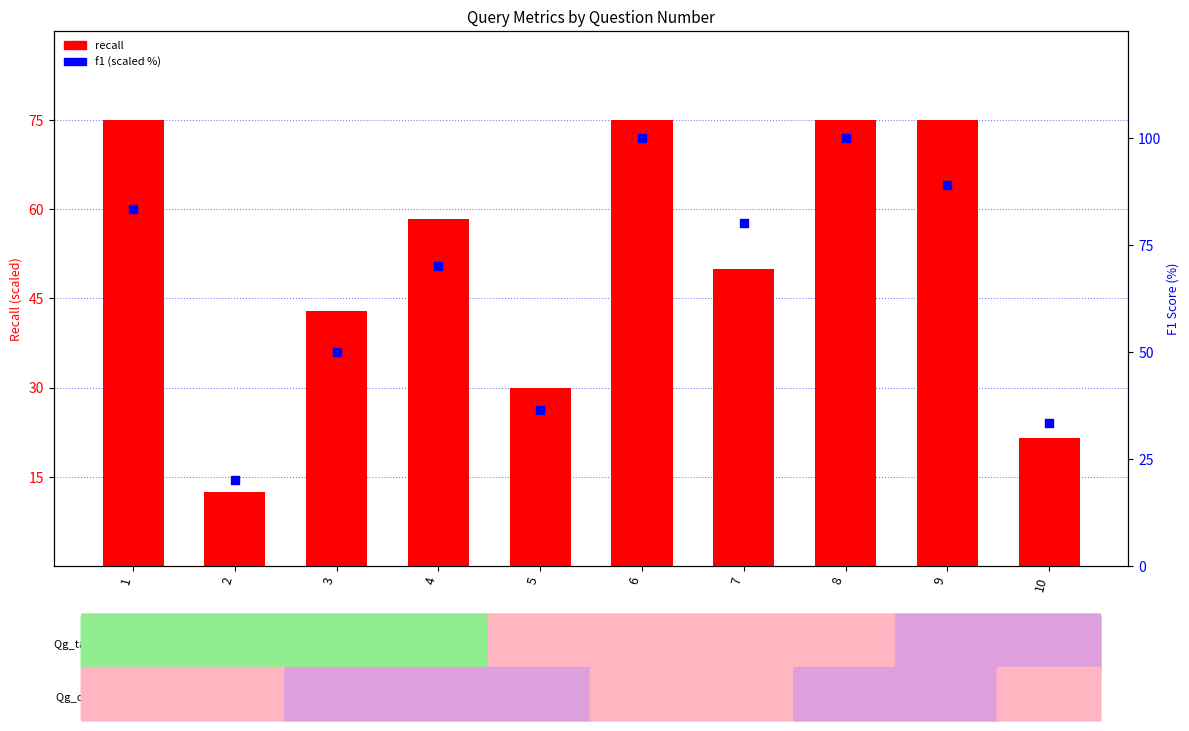

Which series has the largest total across all categories?

f1 (scaled %)